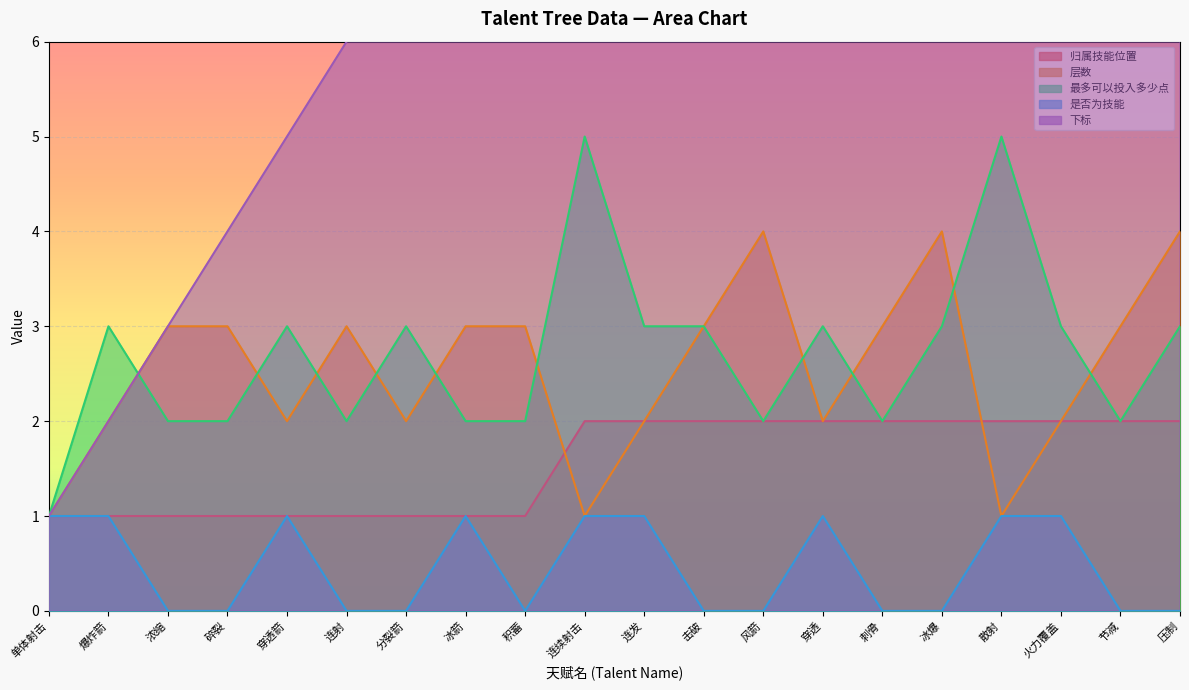

Reading right to left, transcribe all the data shown in this chart.

归属技能位置: 压制=2	节减=2	火力覆盖=2	散射=2	冰爆=2	刺骨=2	穿透=2	风箭=2	击破=2	连发=2	连续射击=2	积蓄=1	冰箭=1	分裂箭=1	连射=1	穿透箭=1	碎裂=1	浓缩=1	爆炸箭=1	单体射击=1
层数: 压制=4	节减=3	火力覆盖=2	散射=1	冰爆=4	刺骨=3	穿透=2	风箭=4	击破=3	连发=2	连续射击=1	积蓄=3	冰箭=3	分裂箭=2	连射=3	穿透箭=2	碎裂=3	浓缩=3	爆炸箭=2	单体射击=1
最多可以投入多少点: 压制=3	节减=2	火力覆盖=3	散射=5	冰爆=3	刺骨=2	穿透=3	风箭=2	击破=3	连发=3	连续射击=5	积蓄=2	冰箭=2	分裂箭=3	连射=2	穿透箭=3	碎裂=2	浓缩=2	爆炸箭=3	单体射击=1
是否为技能: 压制=0	节减=0	火力覆盖=1	散射=1	冰爆=0	刺骨=0	穿透=1	风箭=0	击破=0	连发=1	连续射击=1	积蓄=0	冰箭=1	分裂箭=0	连射=0	穿透箭=1	碎裂=0	浓缩=0	爆炸箭=1	单体射击=1
下标: 压制=21	节减=20	火力覆盖=19	散射=18	冰爆=17	刺骨=16	穿透=15	风箭=14	击破=13	连发=12	连续射击=11	积蓄=10	冰箭=9	分裂箭=8	连射=6	穿透箭=5	碎裂=4	浓缩=3	爆炸箭=2	单体射击=1